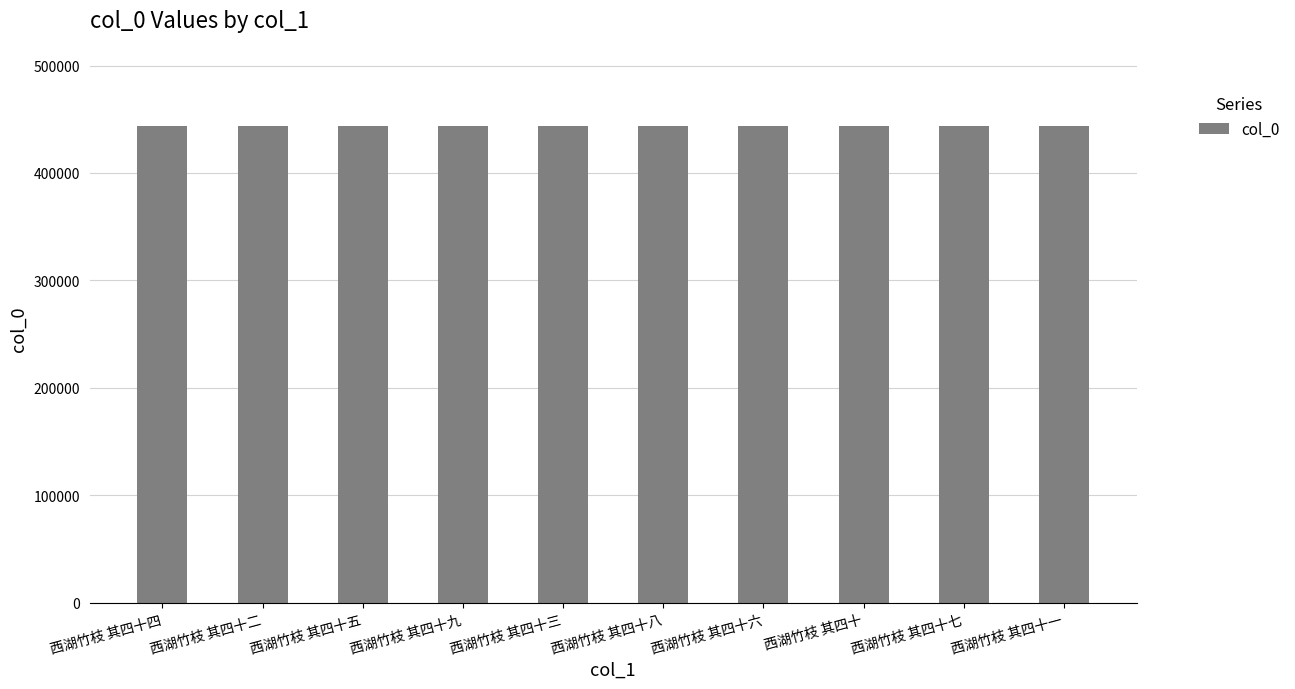

Does the chart contain stacked bars?

No